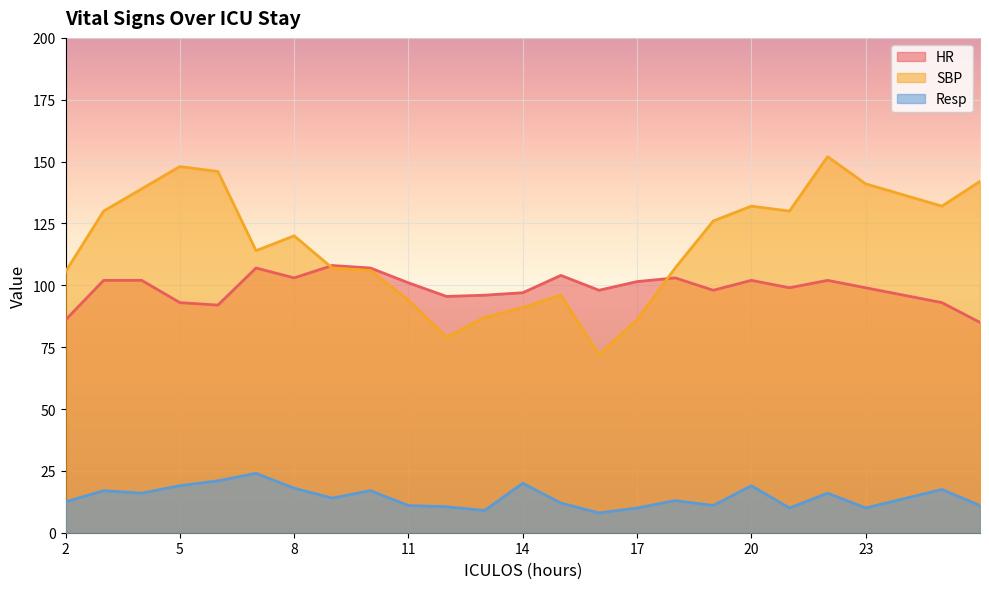

At which category does the chart reach its minimum across all series?

16